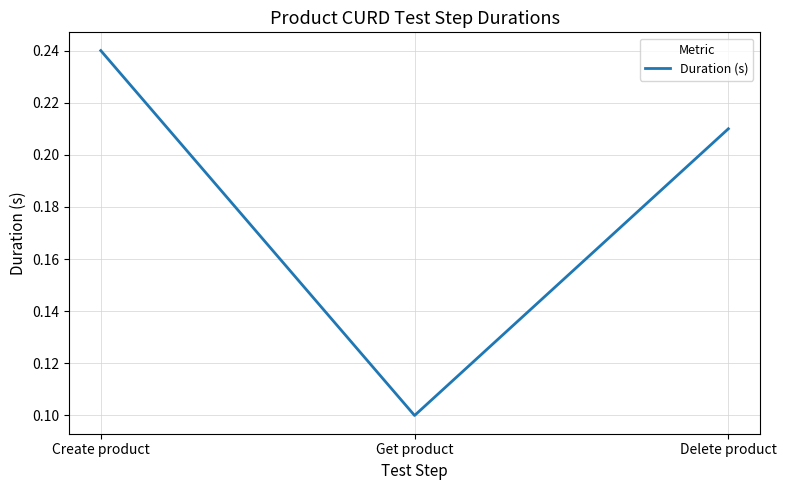

What is the difference between the maximum and minimum values?

0.1